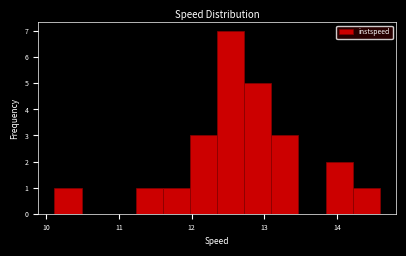

Around what value on the x-axis is the tallest bar? Give the approximate position of its centre, as read against the axis.

12.5